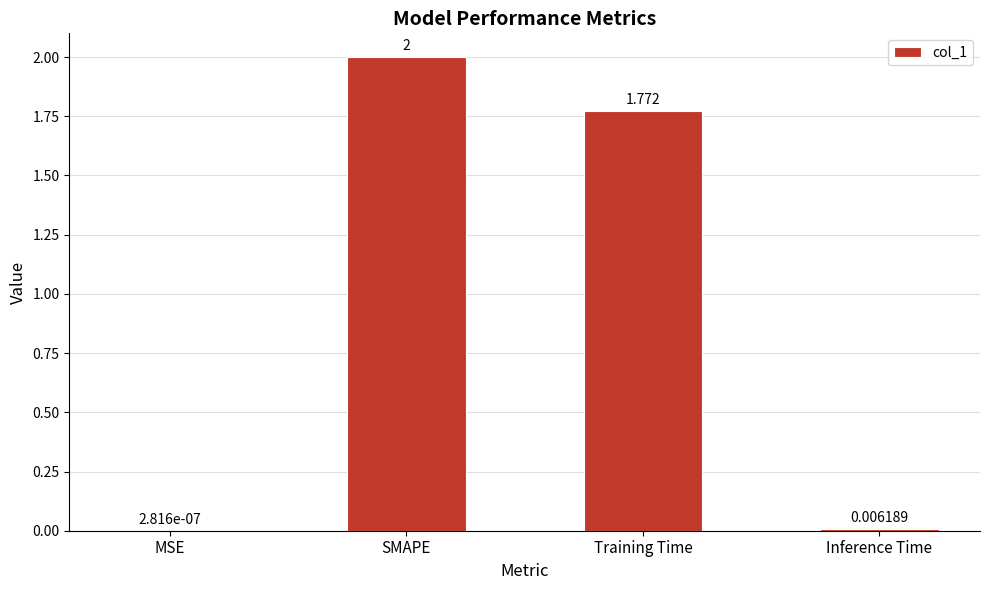

Where is the data nearest to the value 1?

Training Time